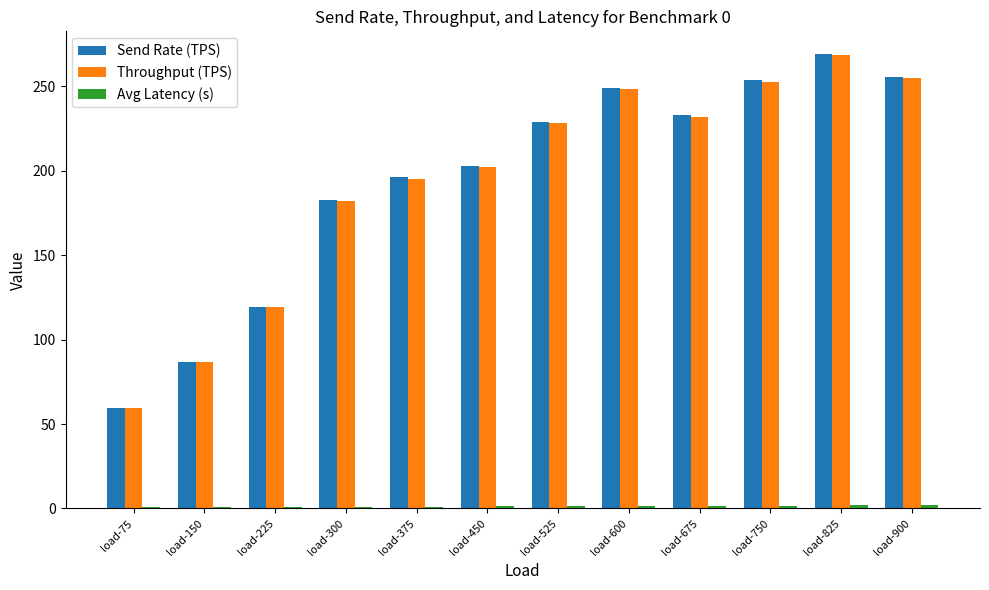

At which category is the sum across all series the highest?

load-825